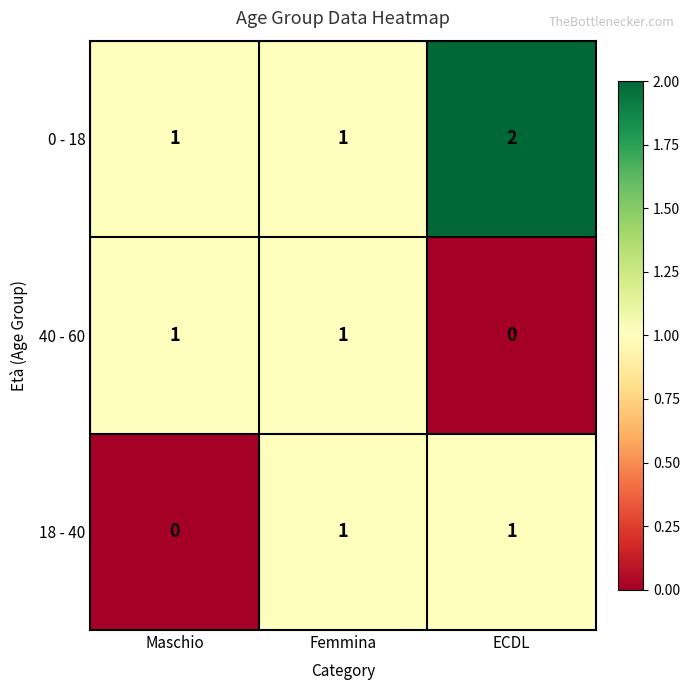

The 0 - 18 series shows 1 at ECDL. True or false?

False